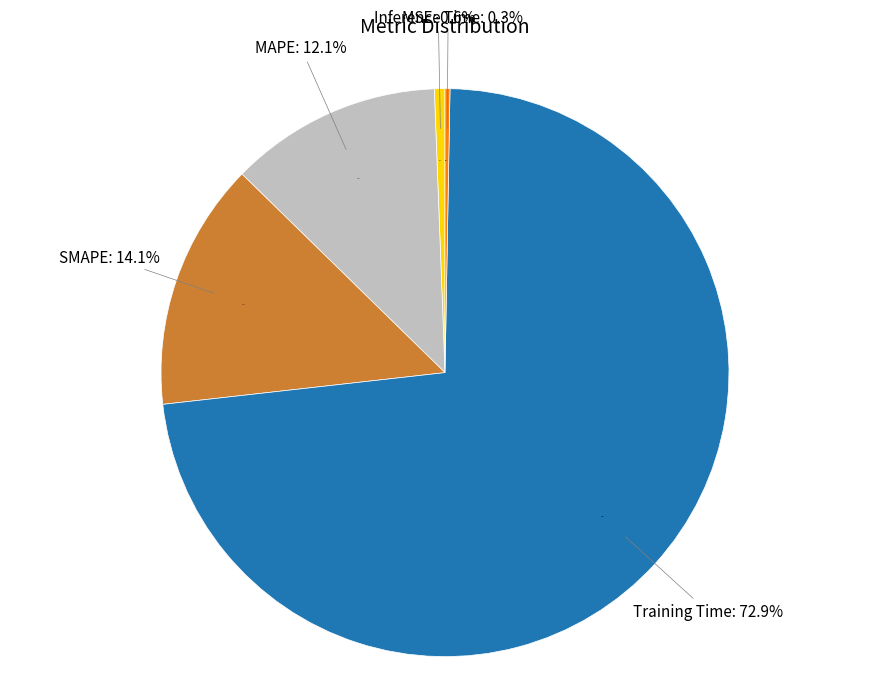

To the nearest percent, what is the average slice percentage?

20%